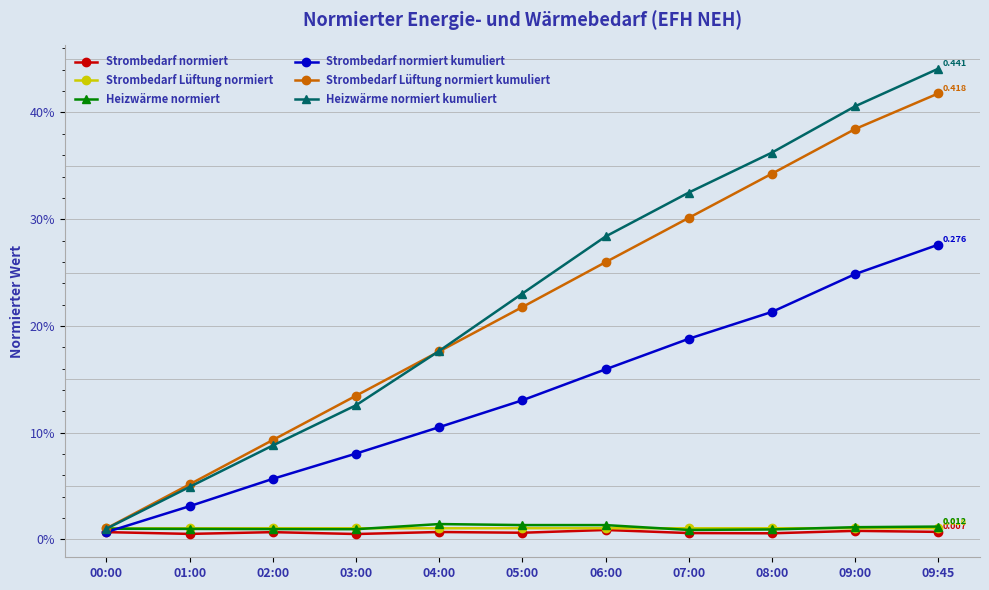

Read the Strombedarf normiert kumuliert value at 03:00.

0.1